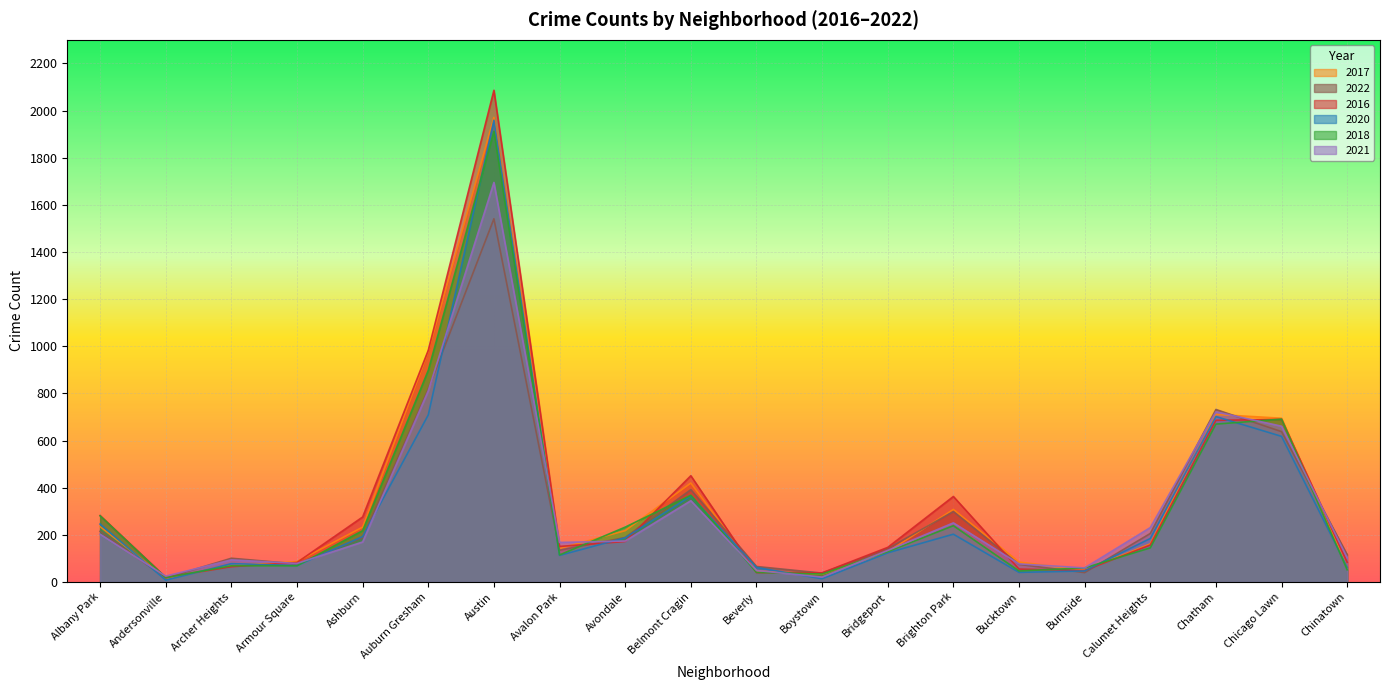

Rank the series at Archer Heights from highest to lowest value.

2022, 2021, 2020, 2017, 2018, 2016